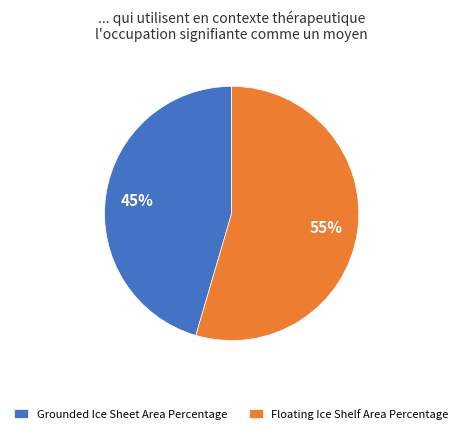

What is the ratio of the value at Grounded Ice Sheet Area Percentage to the value at Floating Ice Shelf Area Percentage?

0.8